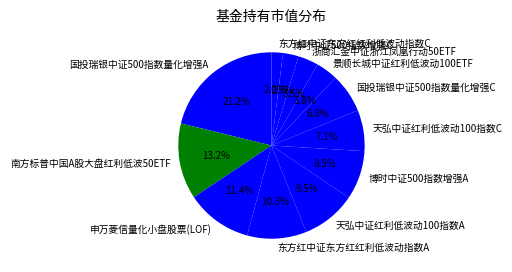

Count the number of slices in the pie.

12